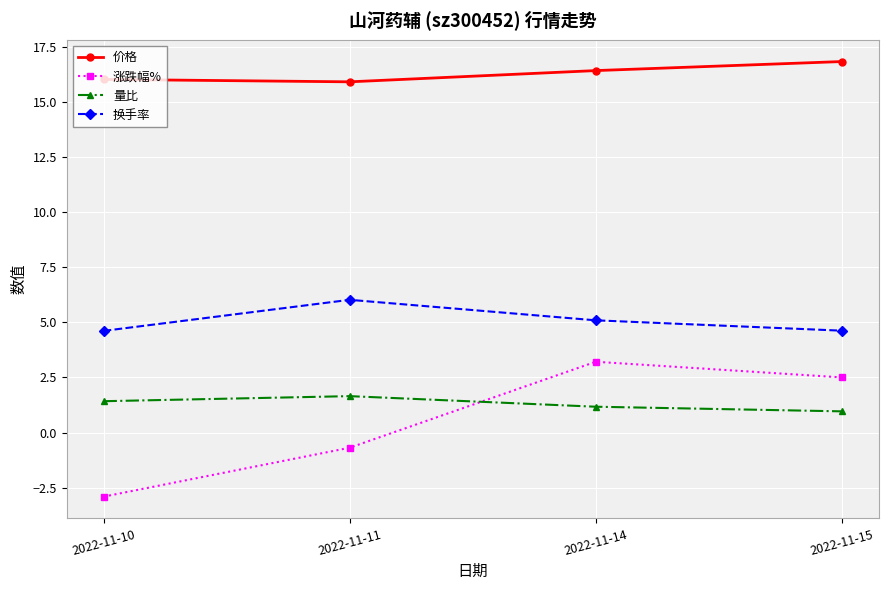

Count the number of categories in the chart.

4